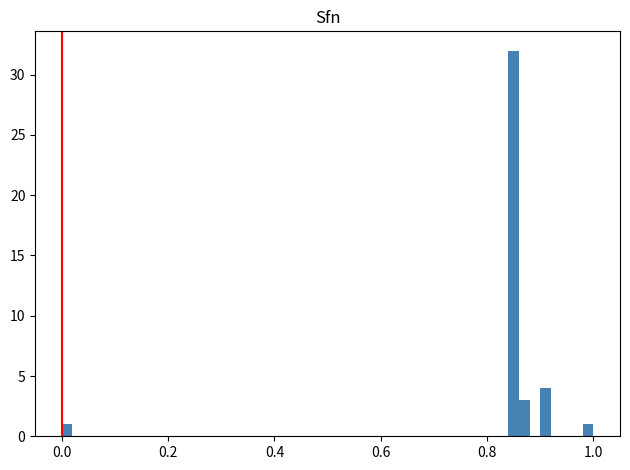

Around what value on the x-axis is the tallest bar? Give the approximate position of its centre, as read against the axis.

0.86